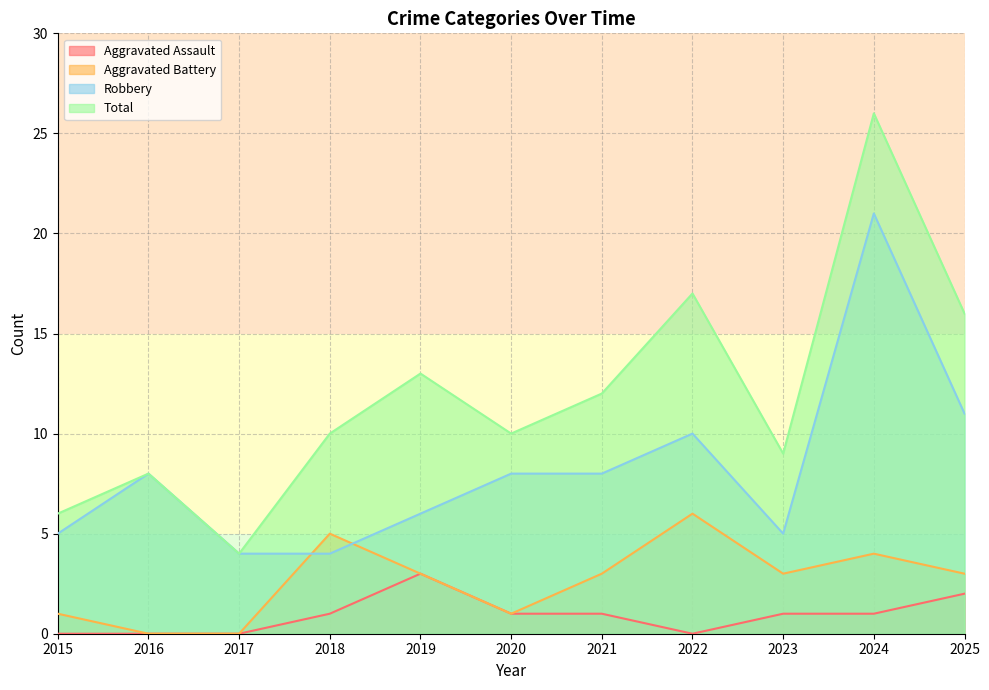

Is the value of Total at 2020 greater than the value of Aggravated Assault at 2017?

Yes